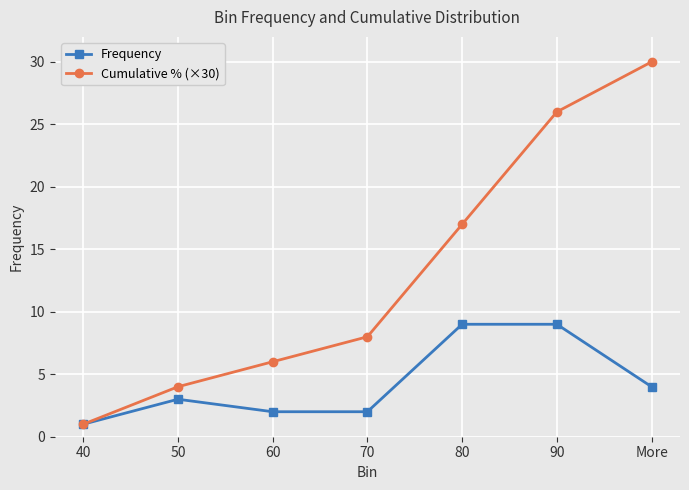

At which label does Cumulative % (×30) reach its peak?

More